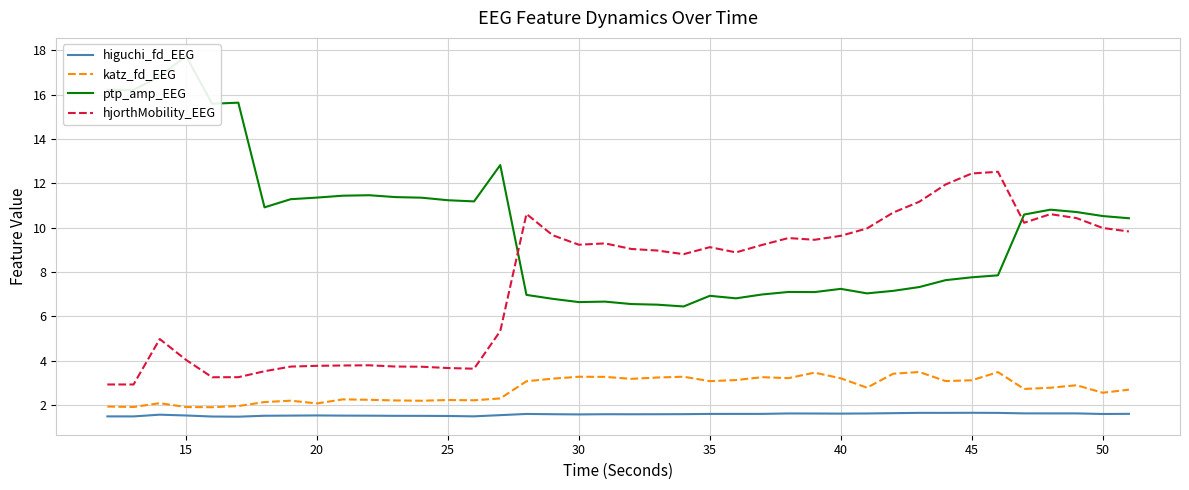

What are all the series names shown in the legend?

higuchi_fd_EEG, katz_fd_EEG, ptp_amp_EEG, hjorthMobility_EEG